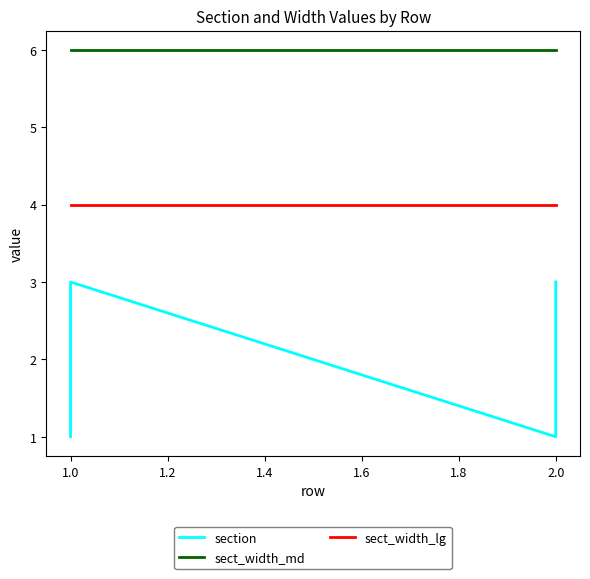

Rank the series by their maximum value, from highest to lowest.

sect_width_md, sect_width_lg, section